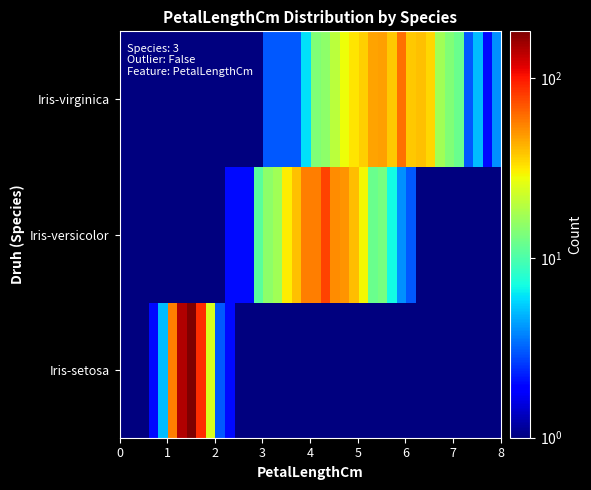

Reading right to left, extract all data points from this chart.

Iris-setosa: 1	1	1	1	1	1	1	1	1	1	1	1	1	1	1	1	1	1	1	1	1	1	1	1	1	1	1	1	2	3	24	89	182	145	57	5	2	1	1	1
Iris-versicolor: 1	1	1	1	1	1	1	1	1	3	4	7	13	12	29	40	50	52	78	57	56	39	31	17	15	11	2	2	2	1	1	1	1	1	1	1	1	1	1	1
Iris-virginica: 4	2	5	3	12	14	17	35	39	38	61	38	47	46	36	32	28	20	15	14	6	3	3	3	3	1	1	1	1	1	1	1	1	1	1	1	1	1	1	1